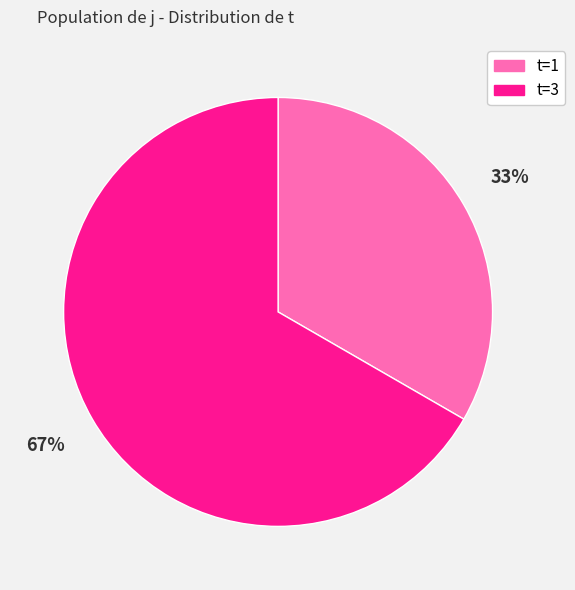

True or false: t=1 accounts for 39% of the total.

False